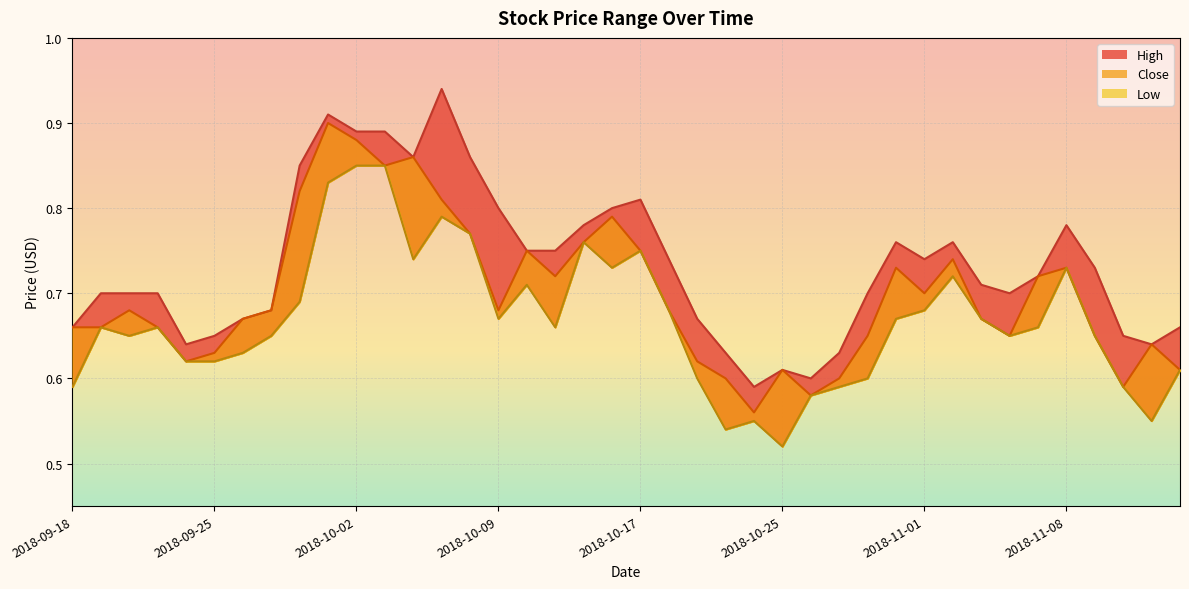

The value of High at 2018-10-22 is 0.4. True or false?

False